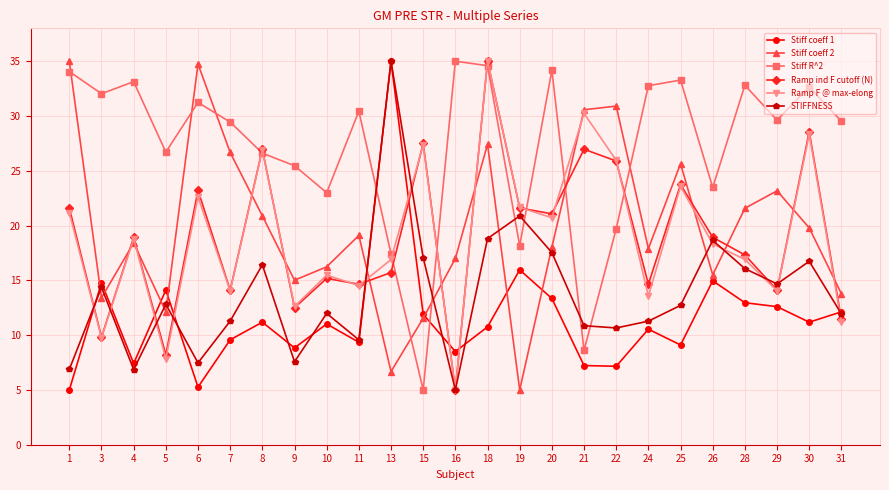

Read the STIFFNESS value at 25.

12.7